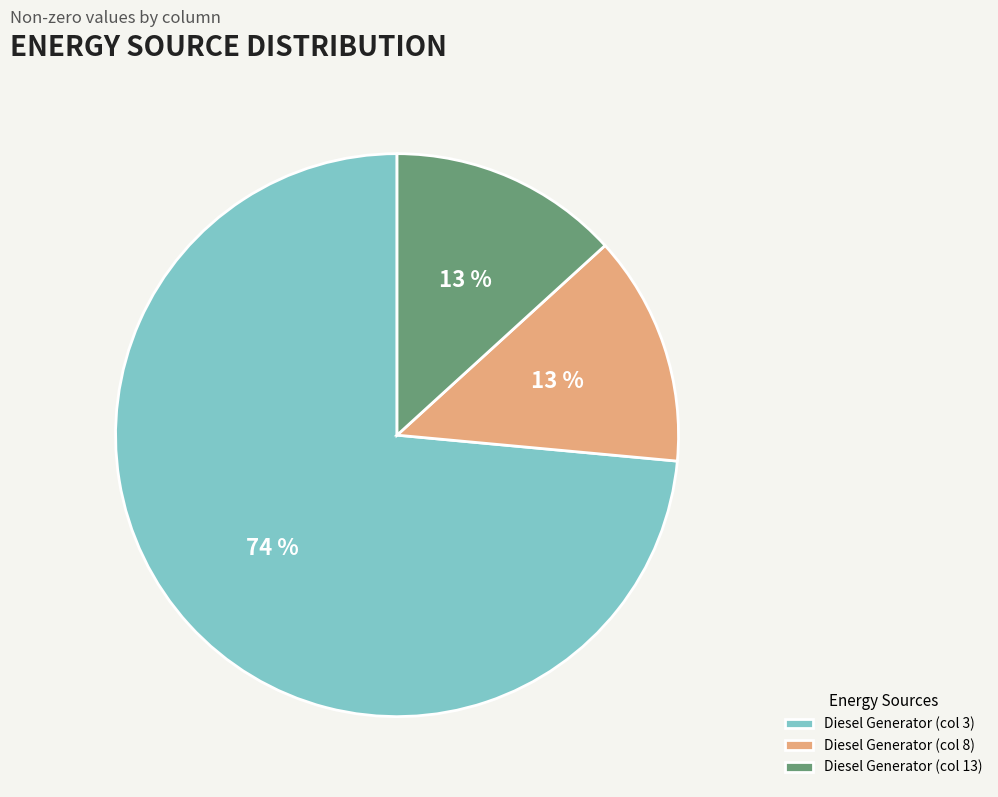

Which has a higher value, Diesel Generator (col 13) or Diesel Generator (col 3)?

Diesel Generator (col 3)